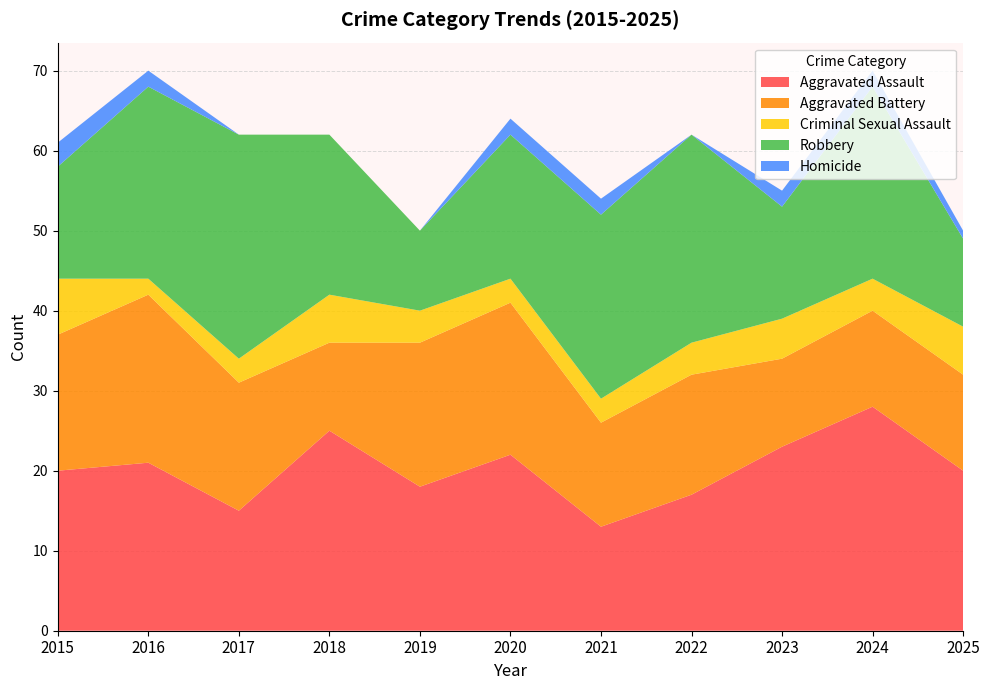

Reading left to right, extract all data points from this chart.

Aggravated Assault: 20	21	15	25	18	22	13	17	23	28	20
Aggravated Battery: 17	21	16	11	18	19	13	15	11	12	12
Criminal Sexual Assault: 7	2	3	6	4	3	3	4	5	4	6
Robbery: 14	24	28	20	10	18	23	26	14	24	11
Homicide: 3	2	0	0	0	2	2	0	2	2	1